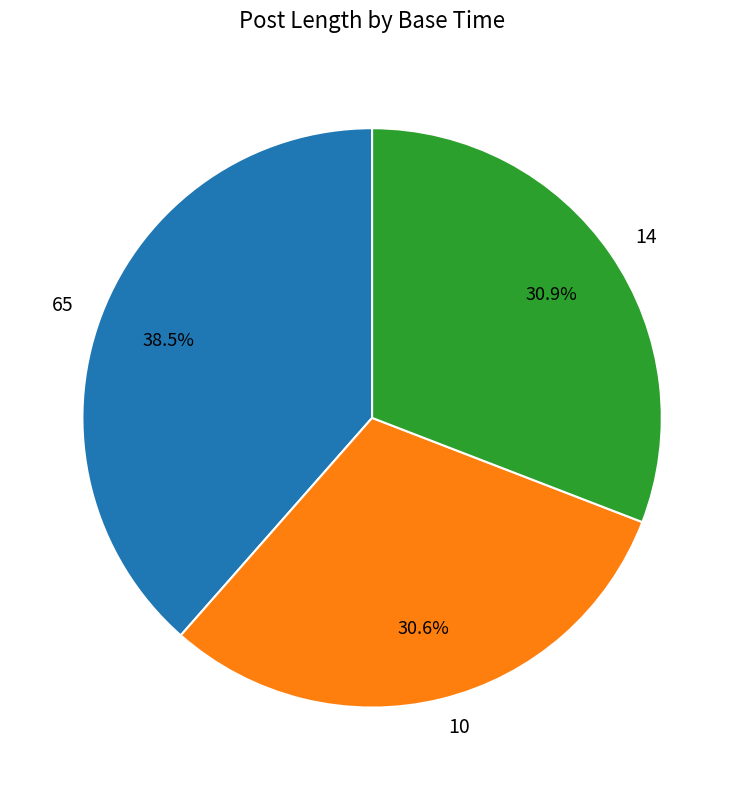

How much of the chart is everything except 14?

69.1%